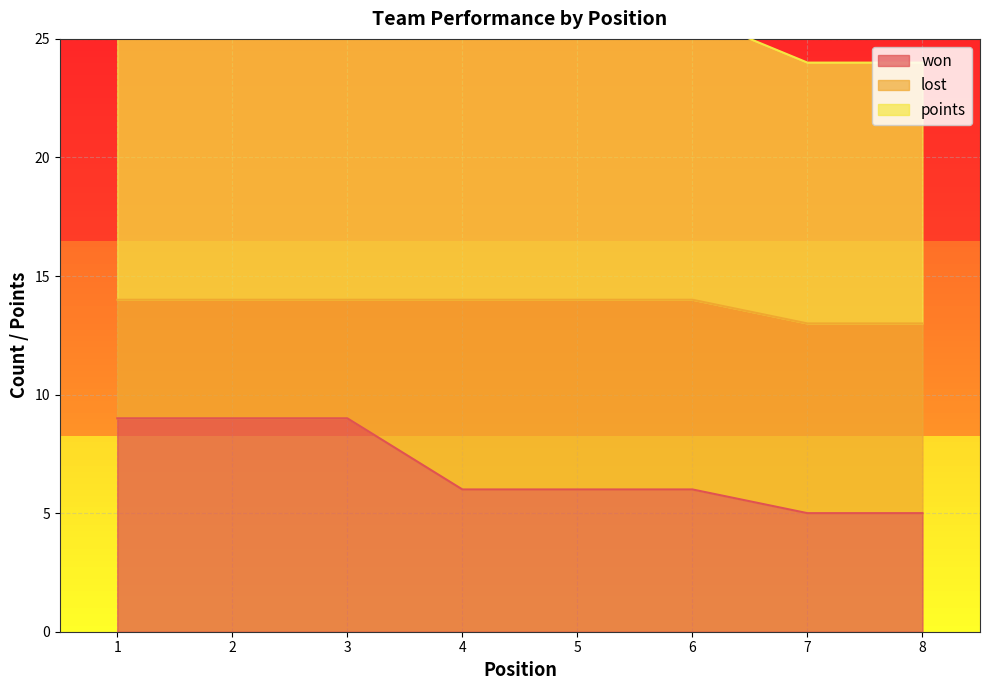

The won series shows 5 at 2. True or false?

False